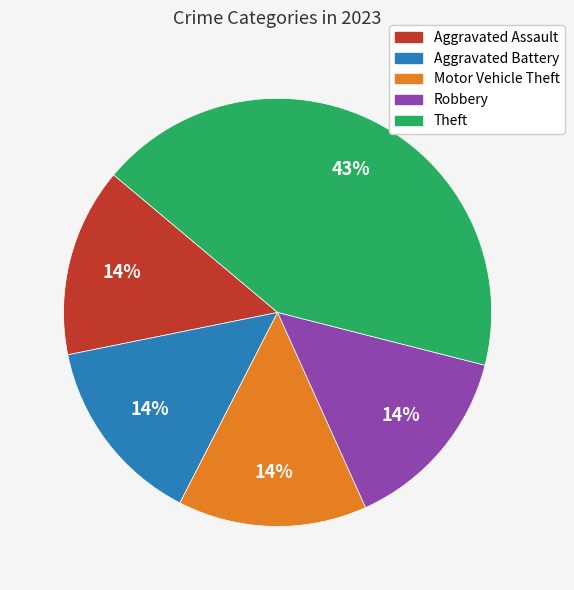

To the nearest percent, what is the difference between the Aggravated Assault and Theft slice percentages?

29%